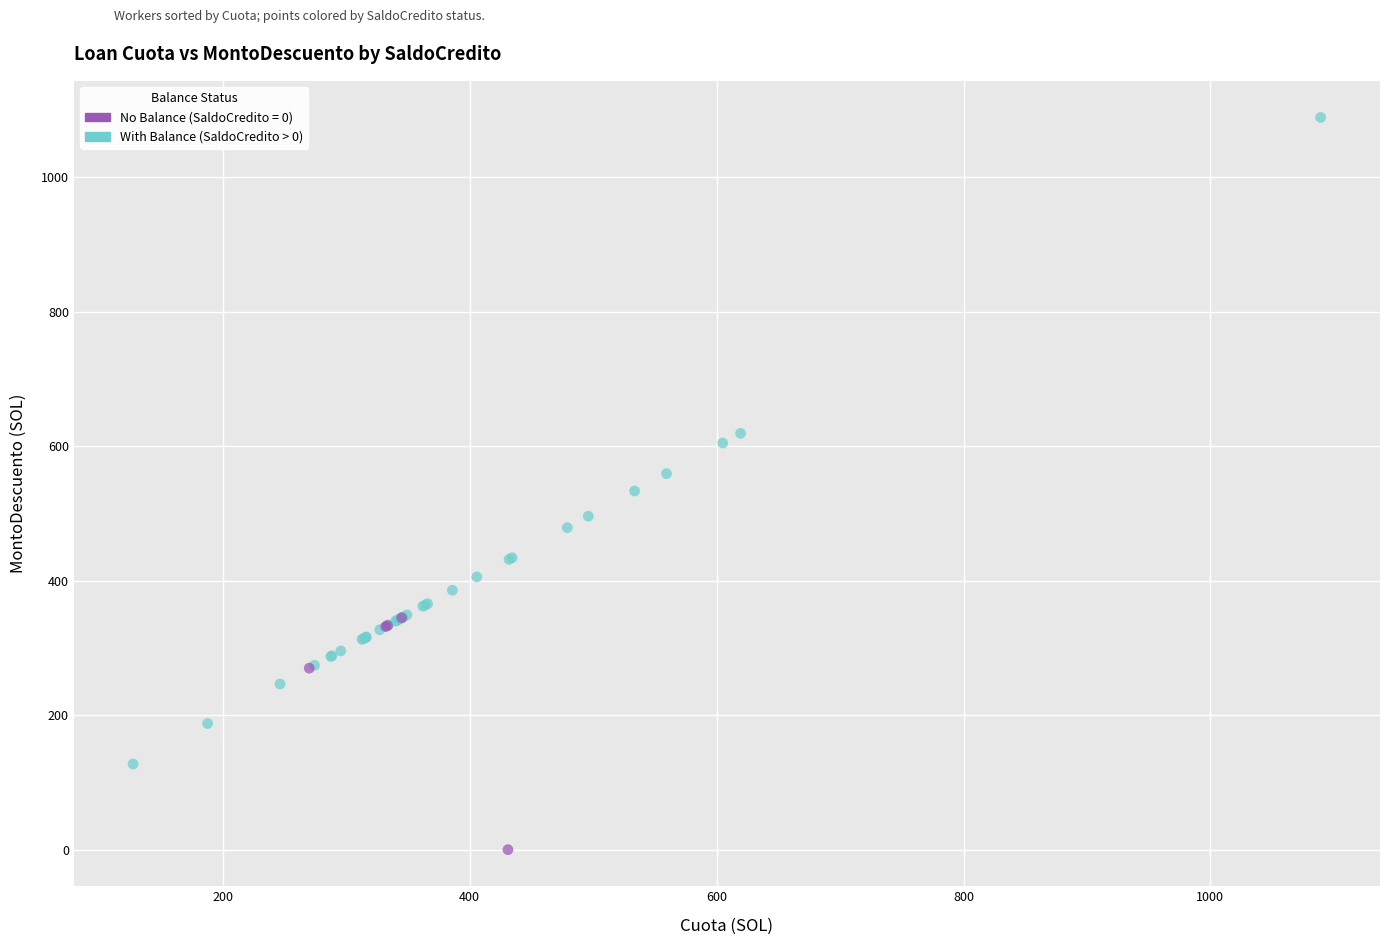

Which series has the widest spread of Y values?

With Balance (SaldoCredito > 0)